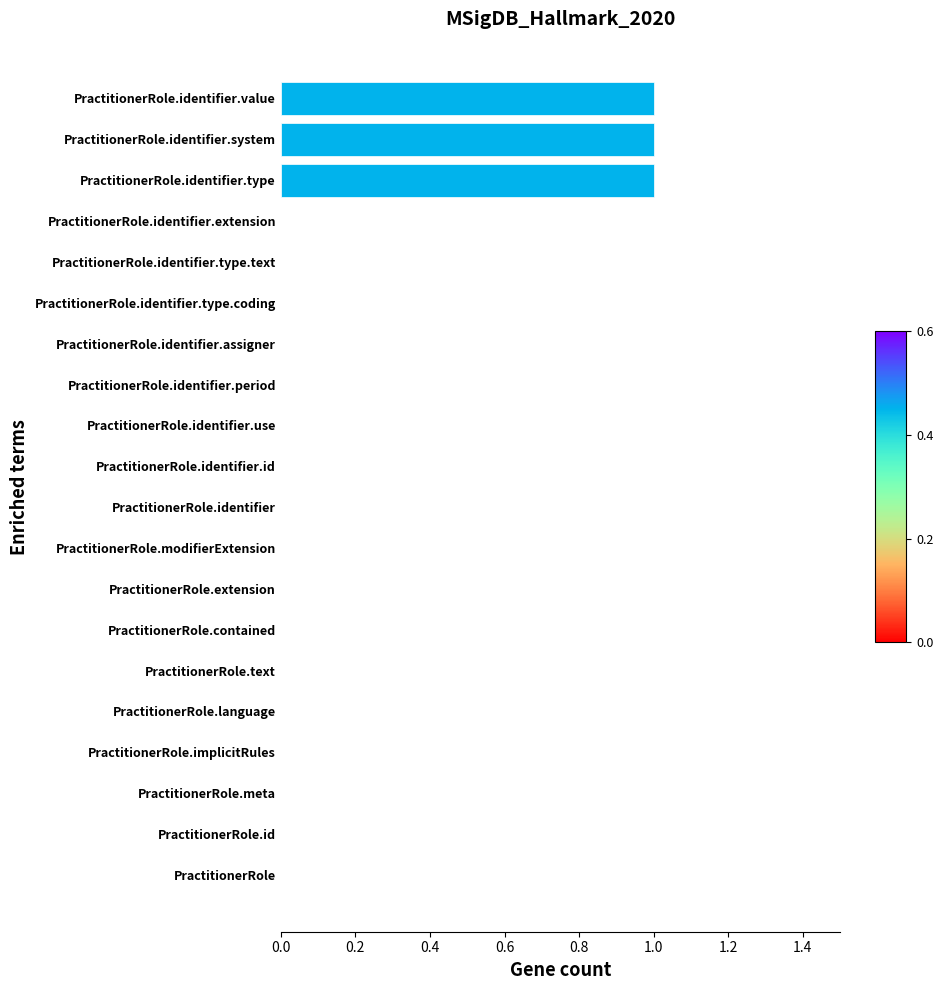

What is the sum of all values?

3